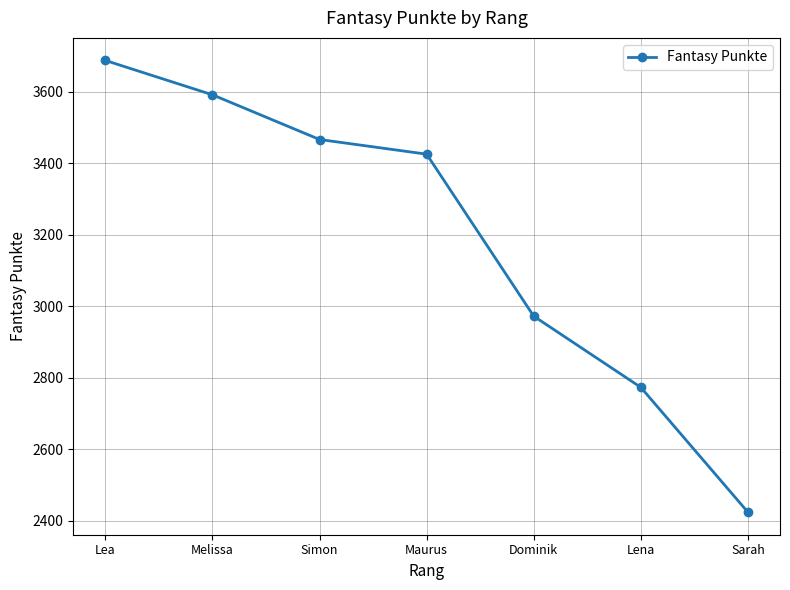

Rank the categories by value from highest to lowest.

Lea, Melissa, Simon, Maurus, Dominik, Lena, Sarah